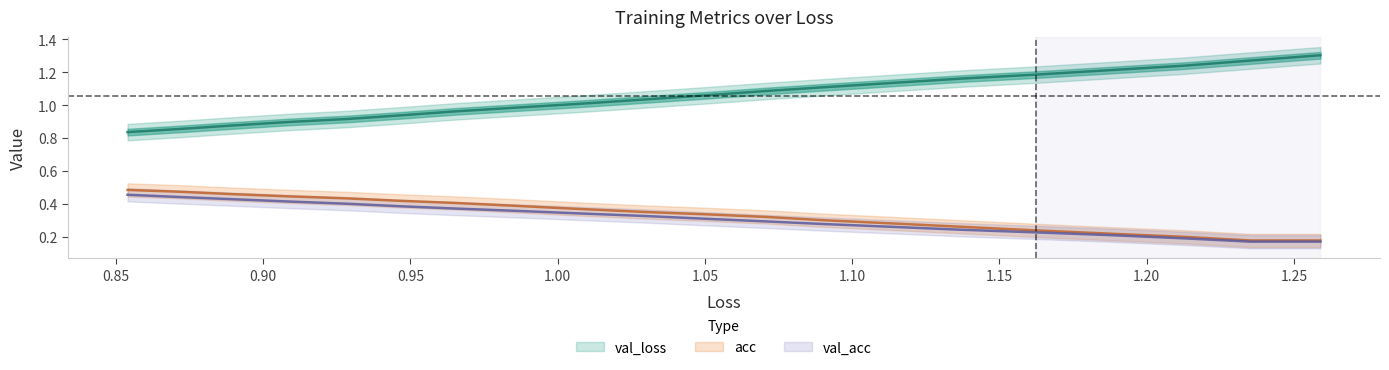

What is the minimum value for val_loss?

0.8